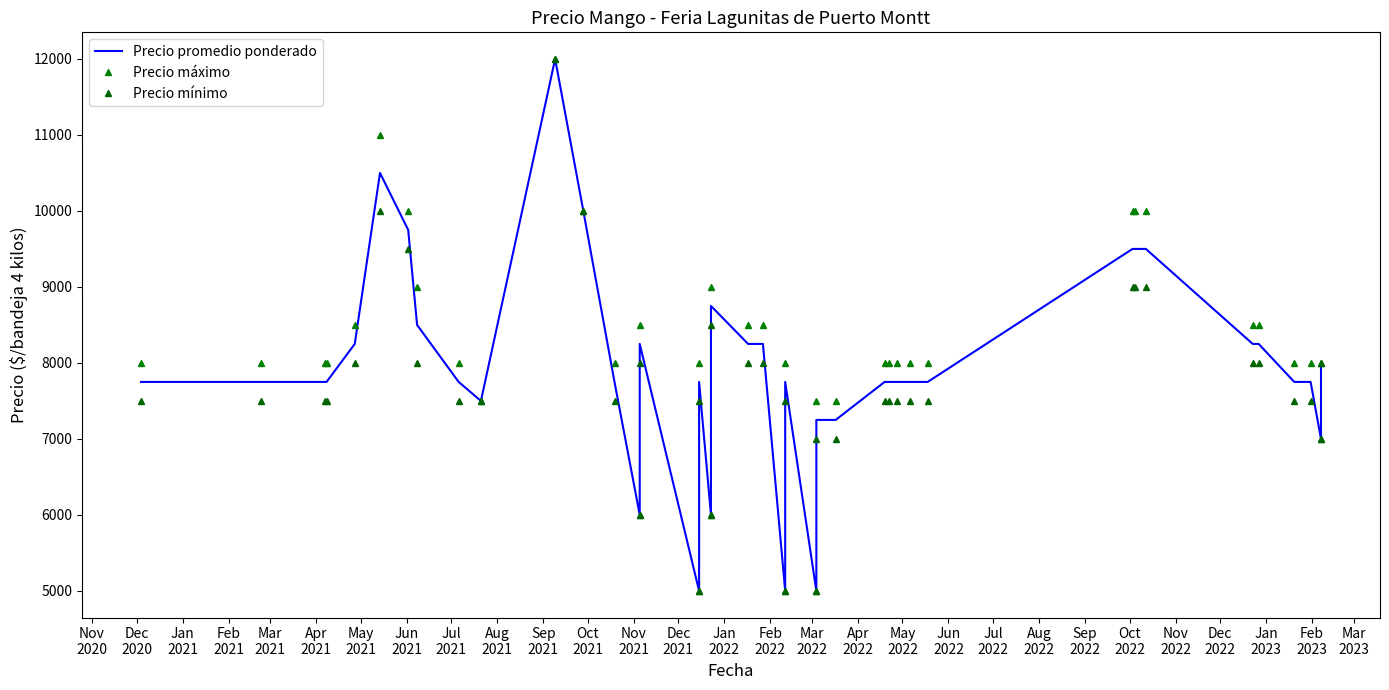

Is the value of Precio mínimo at Dec
2020 greater than the value of Precio máximo at Aug
2022?

Yes